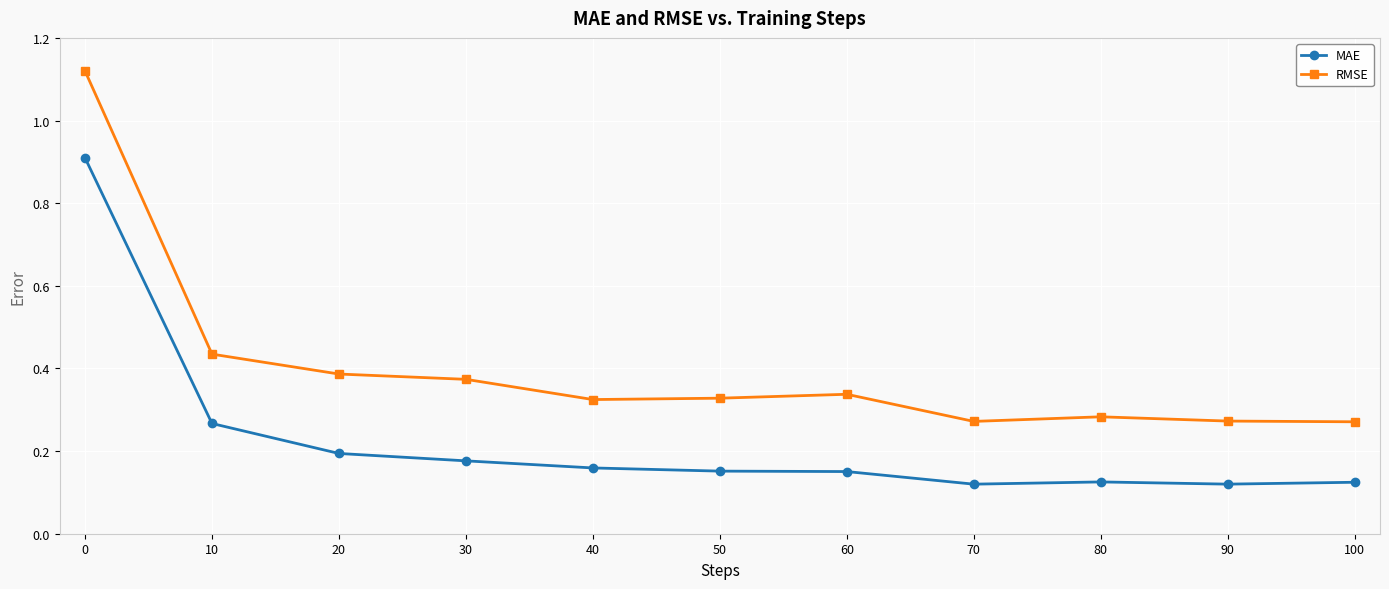

Count the MAE values in the range 0 to 1.

11